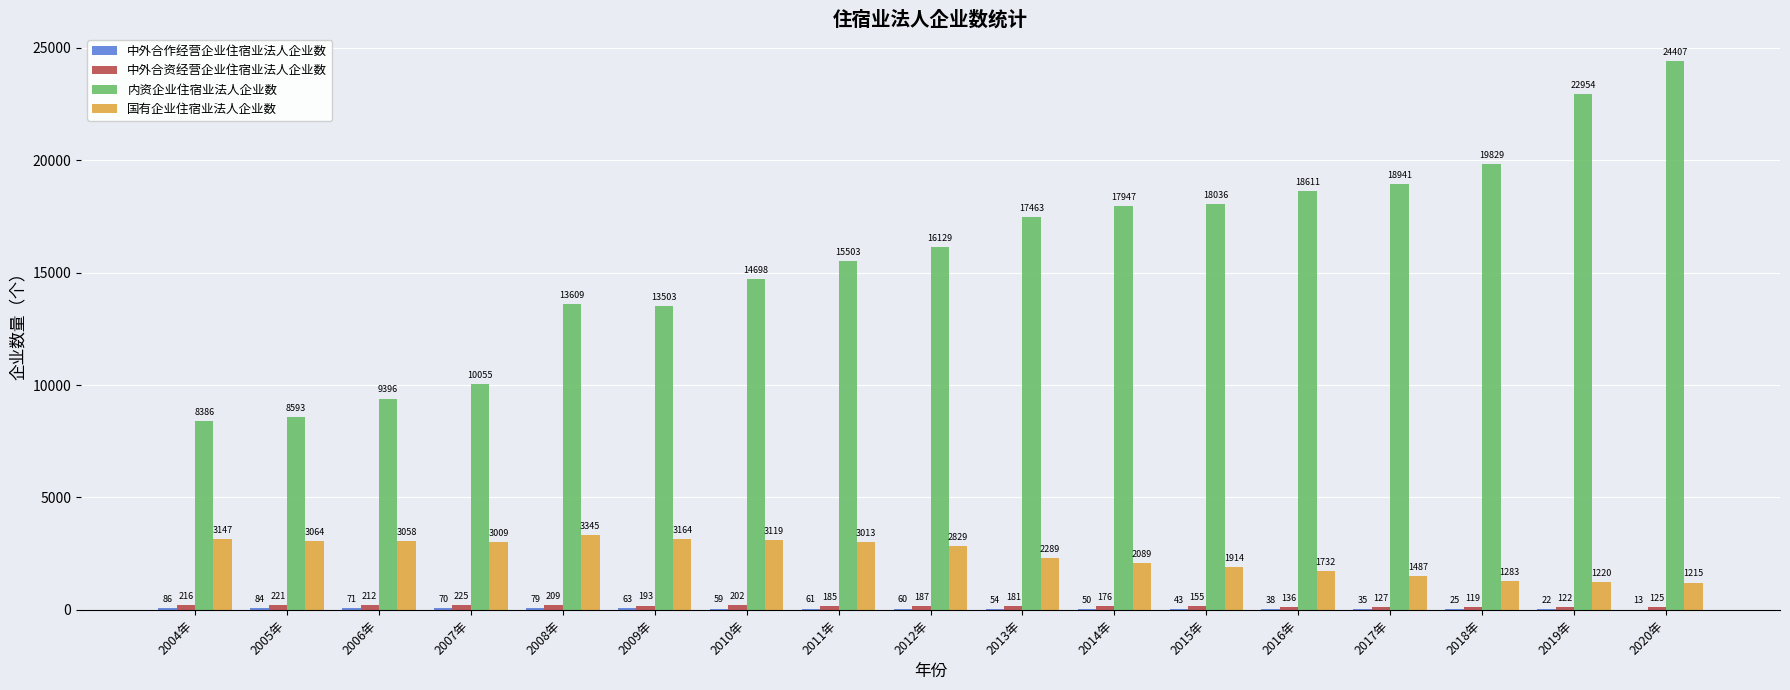

What is the sum of all 内资企业住宿业法人企业数 values?

268060